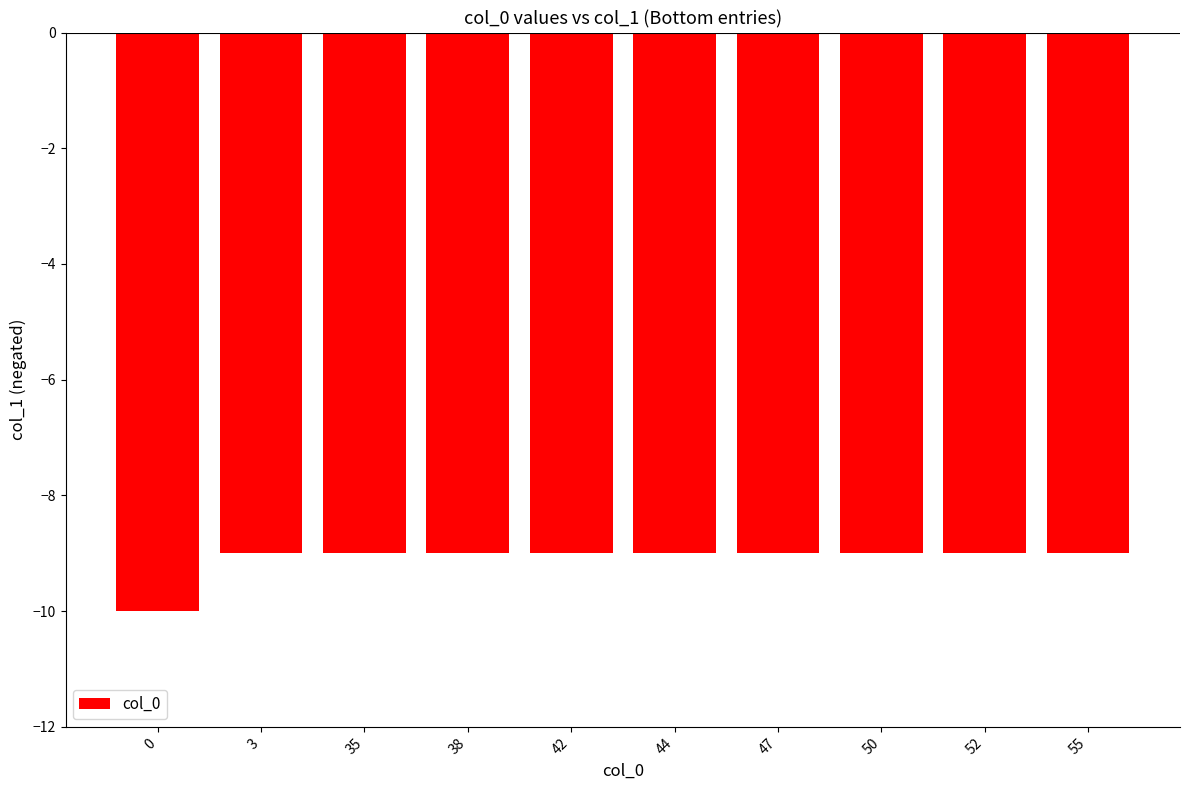

True or false: the data shows -3 at 38.

False